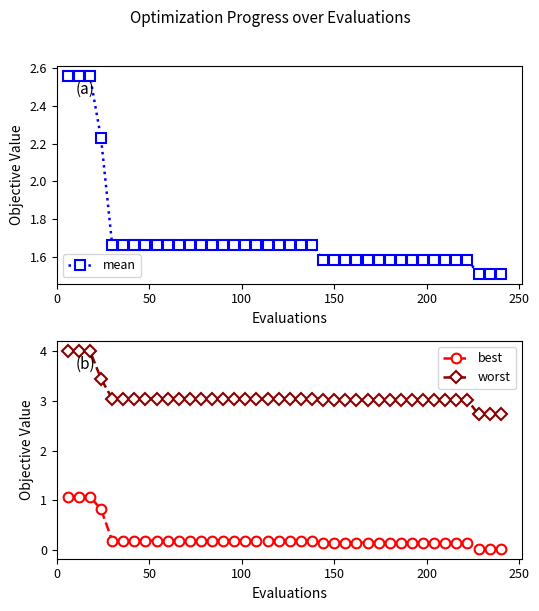

What is the lowest value of the worst series?

2.7